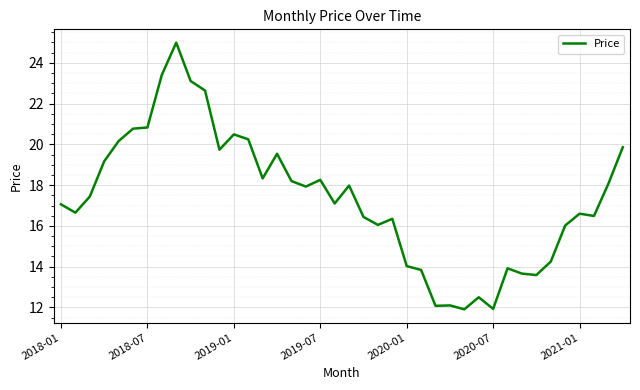

What is the smallest value displayed?

11.9